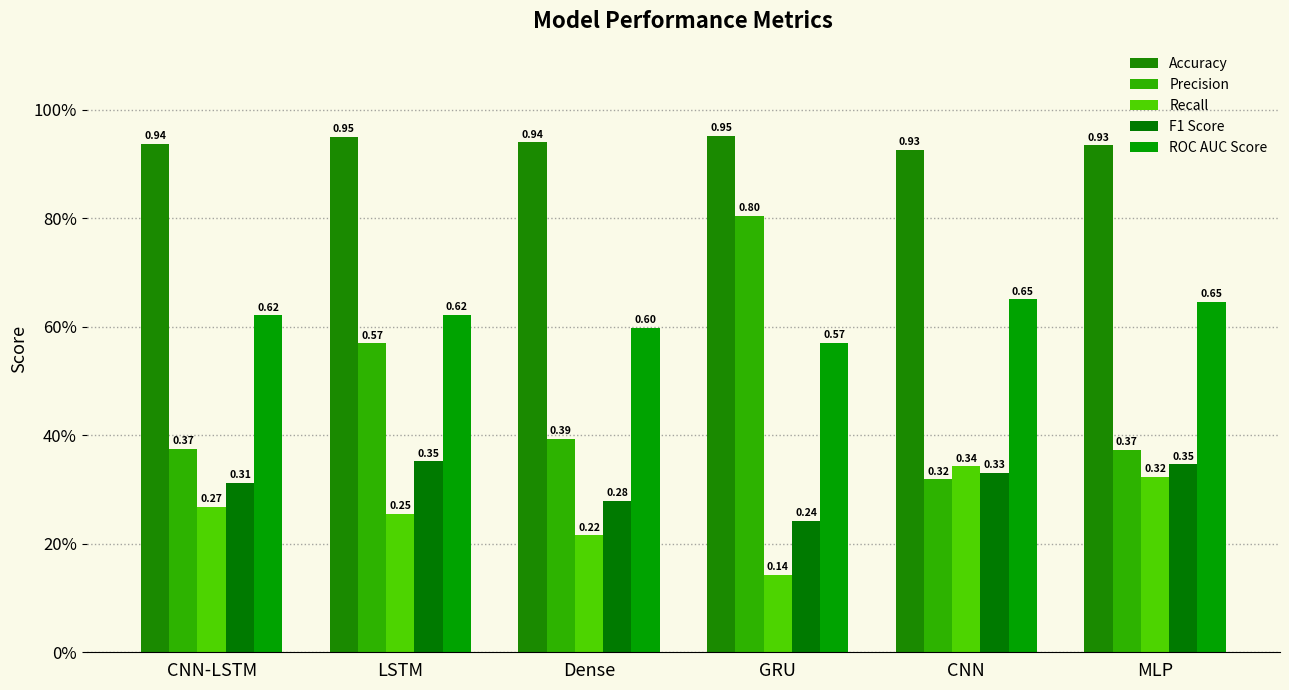

What is the label of the 5th bar from the left?

CNN